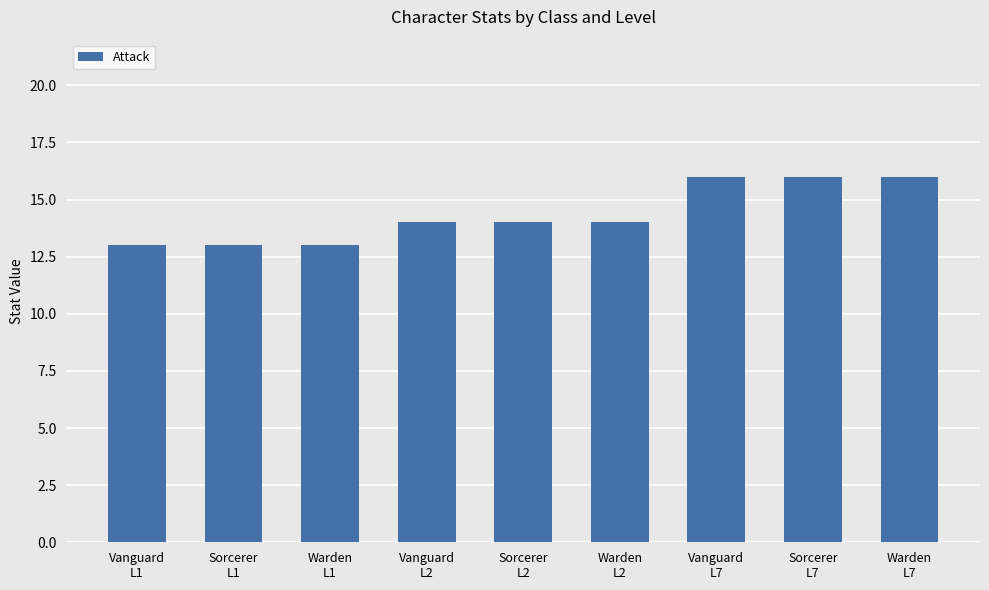

What is the smallest value displayed?

13